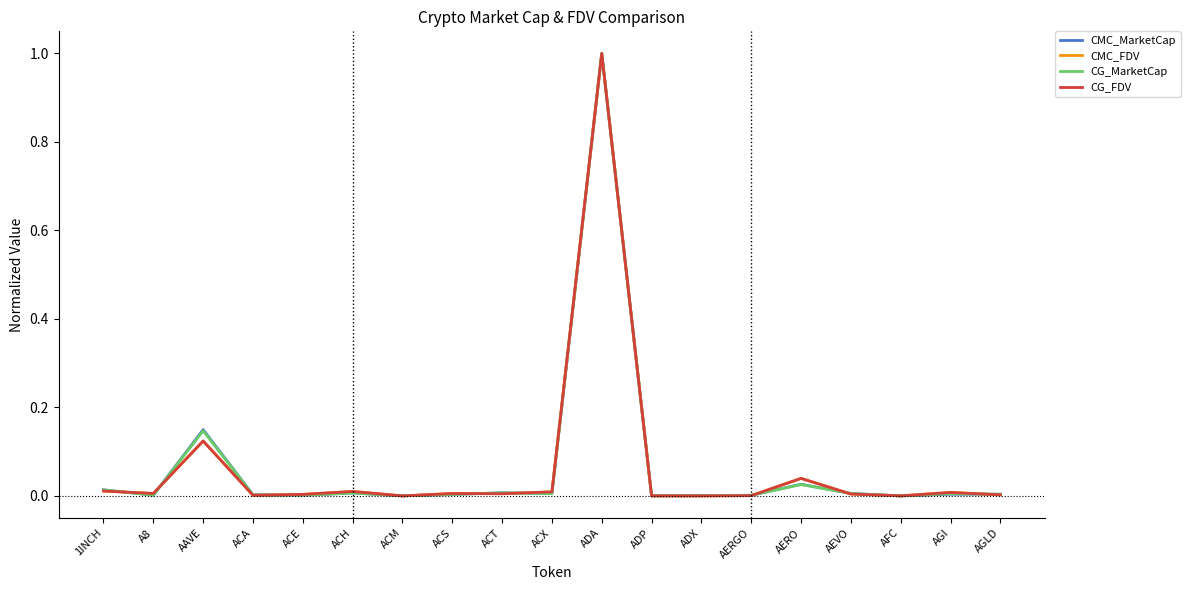

At which category is the sum across all series the highest?

ADA